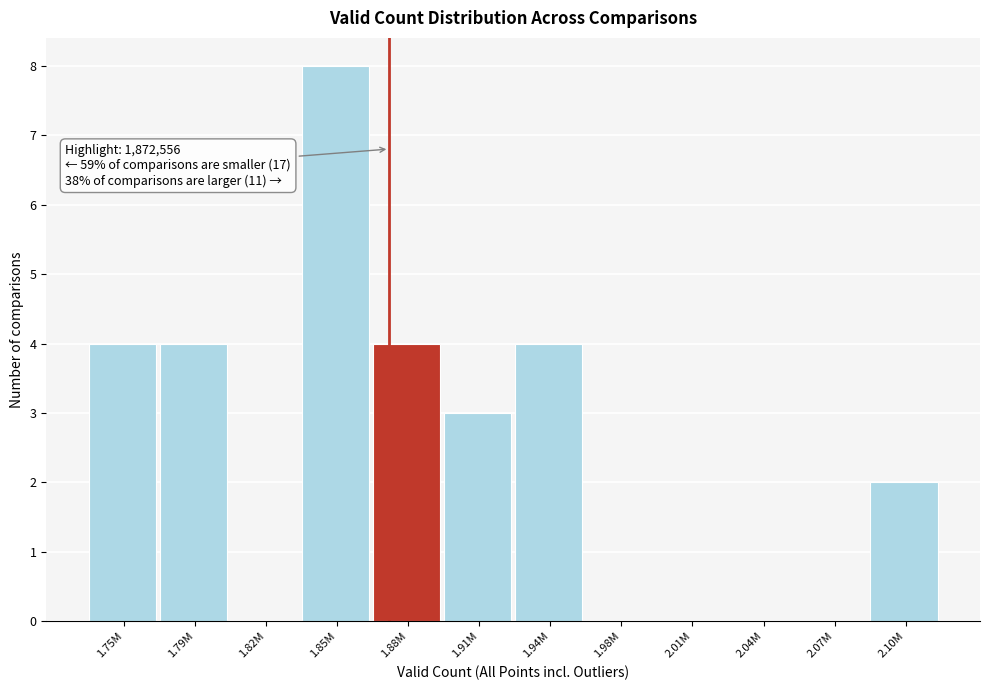

Reading left to right, transcribe all the data shown in this chart.

1.75M=4	1.79M=4	1.82M=0	1.85M=8	1.88M=4	1.91M=3	1.94M=4	1.98M=0	2.01M=0	2.04M=0	2.07M=0	2.10M=2